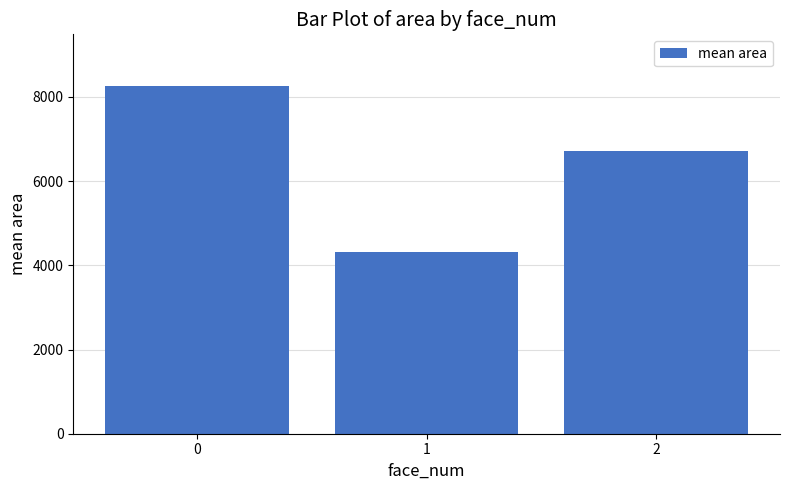

Does the chart contain any negative values?

No